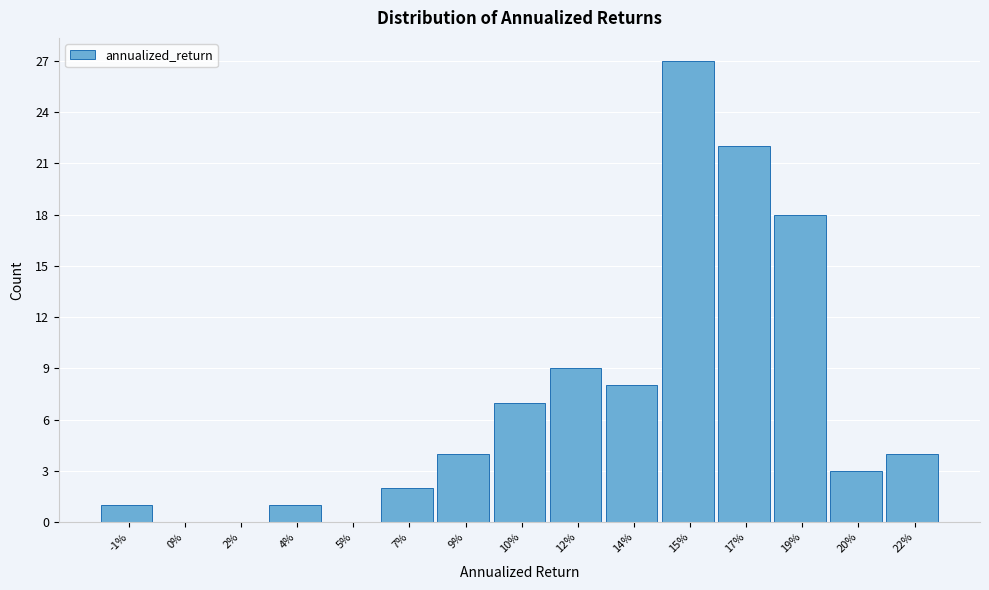

Reading left to right, list all the values displayed in this chart.

-1%=1	0%=0	2%=0	4%=1	5%=0	7%=2	9%=4	10%=7	12%=9	14%=8	15%=27	17%=22	19%=18	20%=3	22%=4